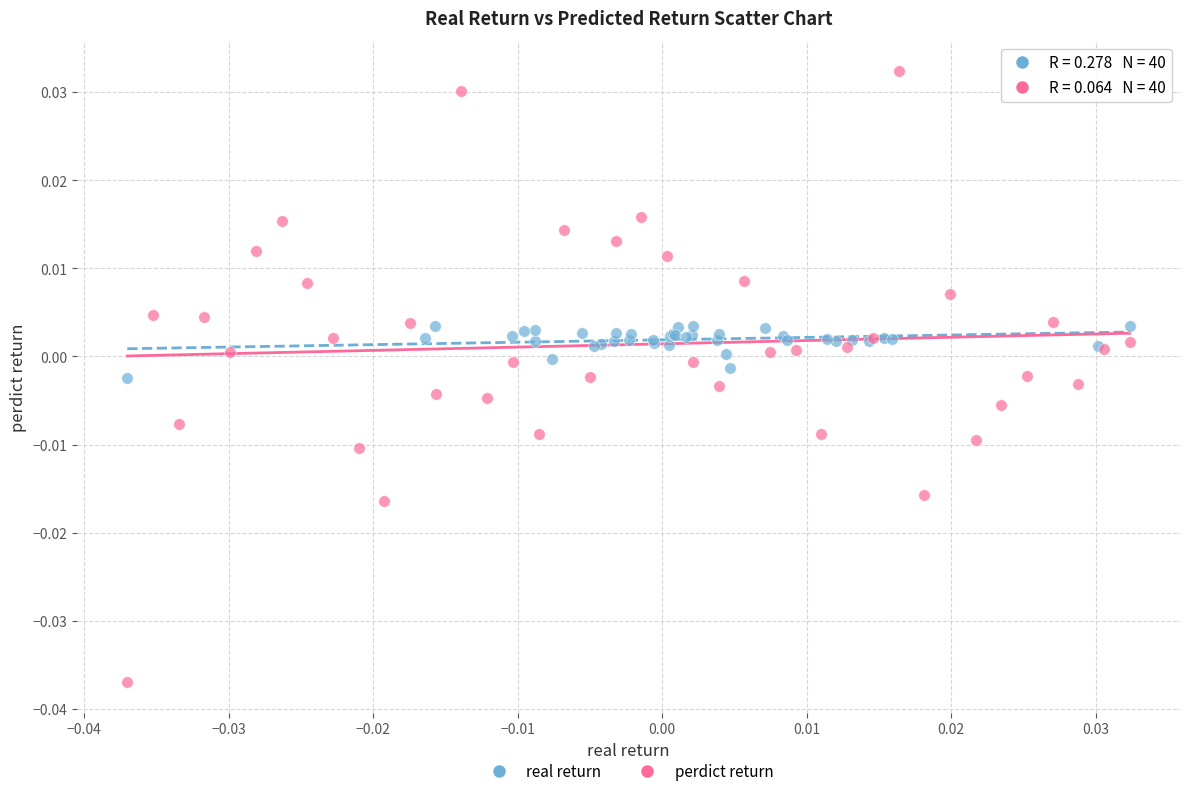

Which series has the largest Y range (max minus min)?

perdict return